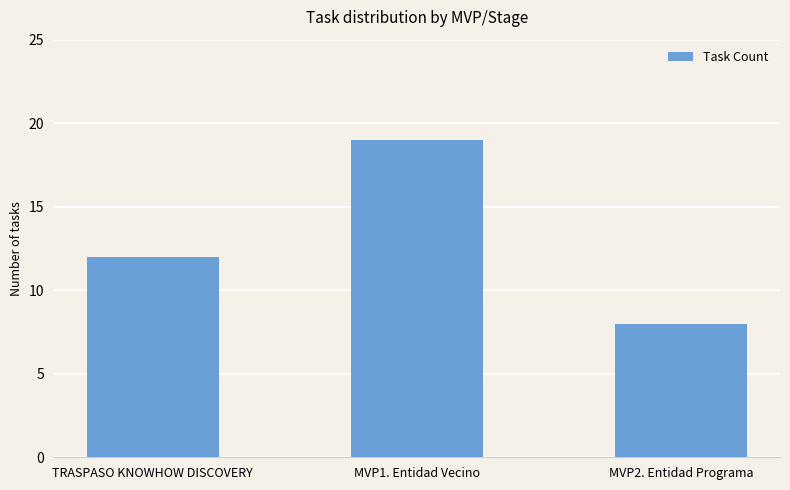

What is the ratio of the value at TRASPASO KNOWHOW DISCOVERY to the value at MVP2. Entidad Programa?

1.5